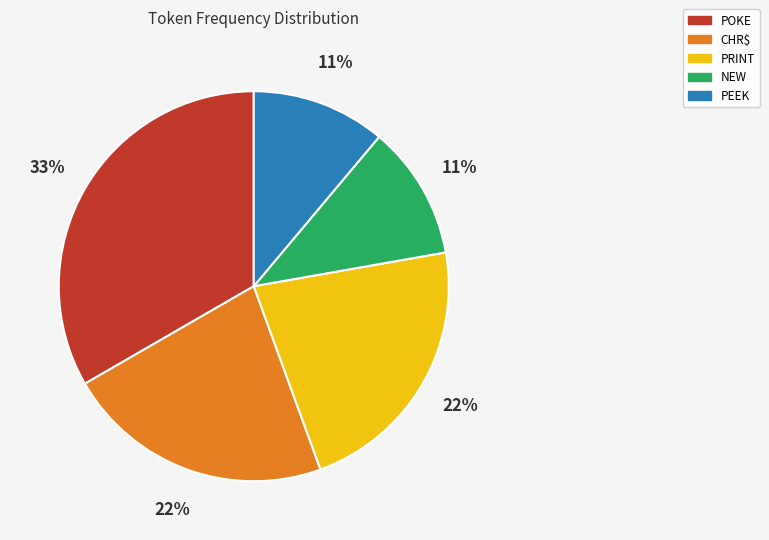

How many segments does this pie chart have?

5